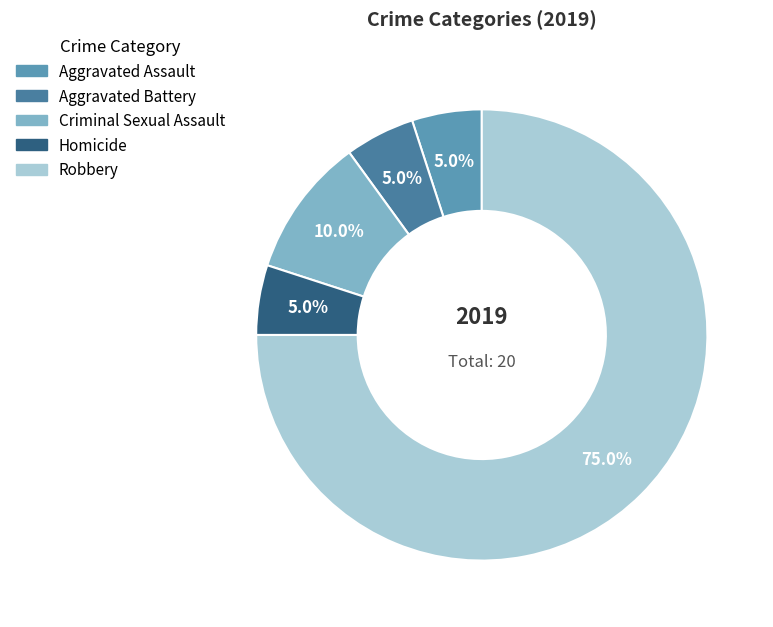

Is the sum of Criminal Sexual Assault and Aggravated Assault greater than half?

No